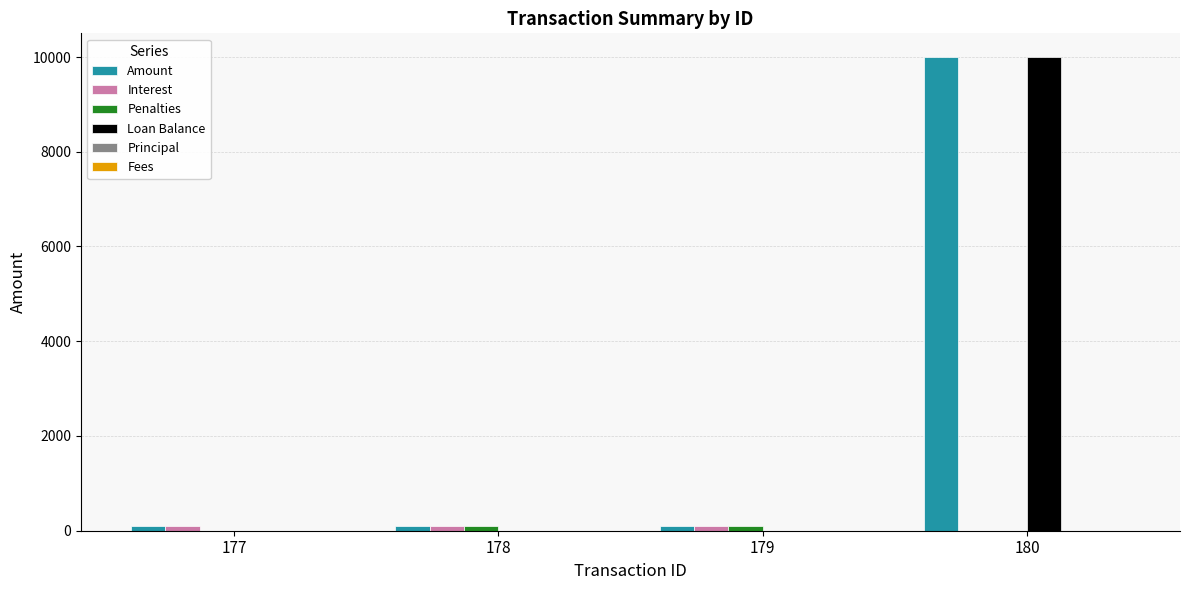

What is the spread (max minus min) of values at 178?

100.0